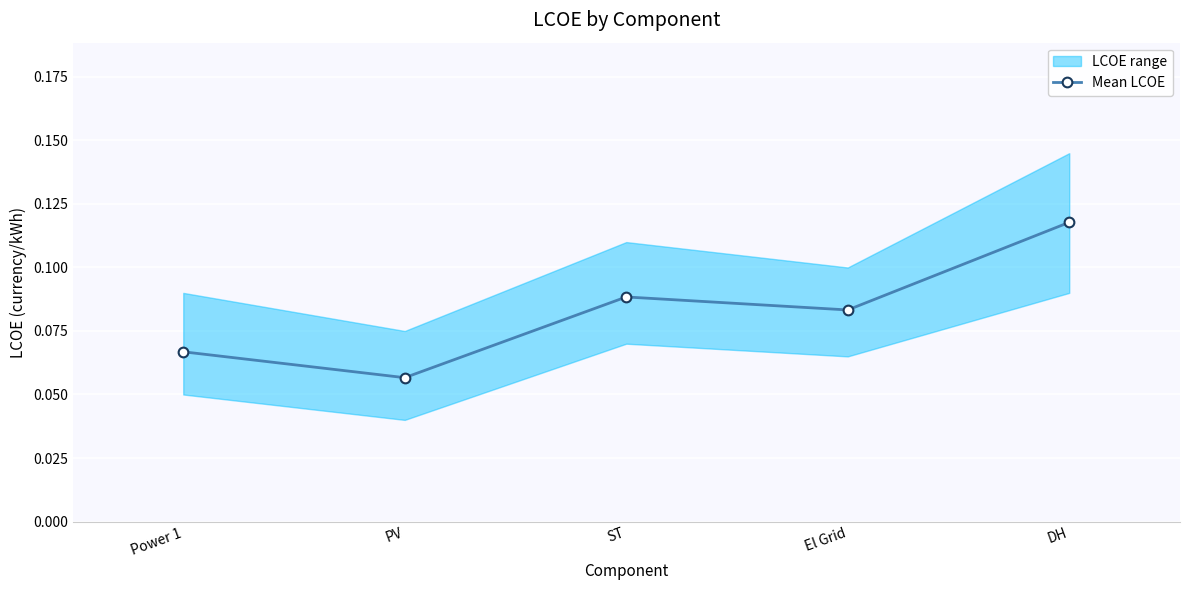

Is it true that the value at ST is 0.1?

True